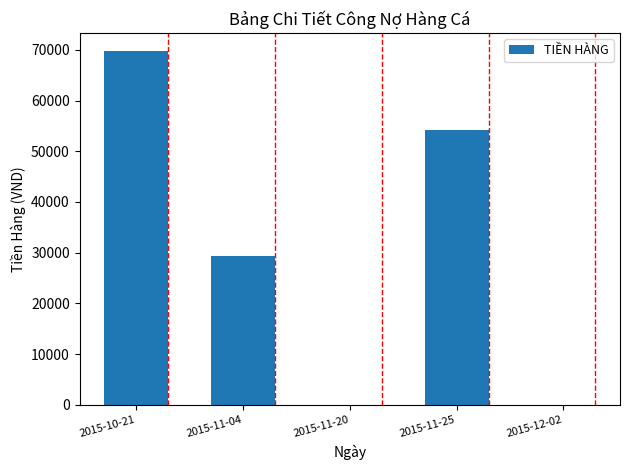

How many series are shown in this chart?

1